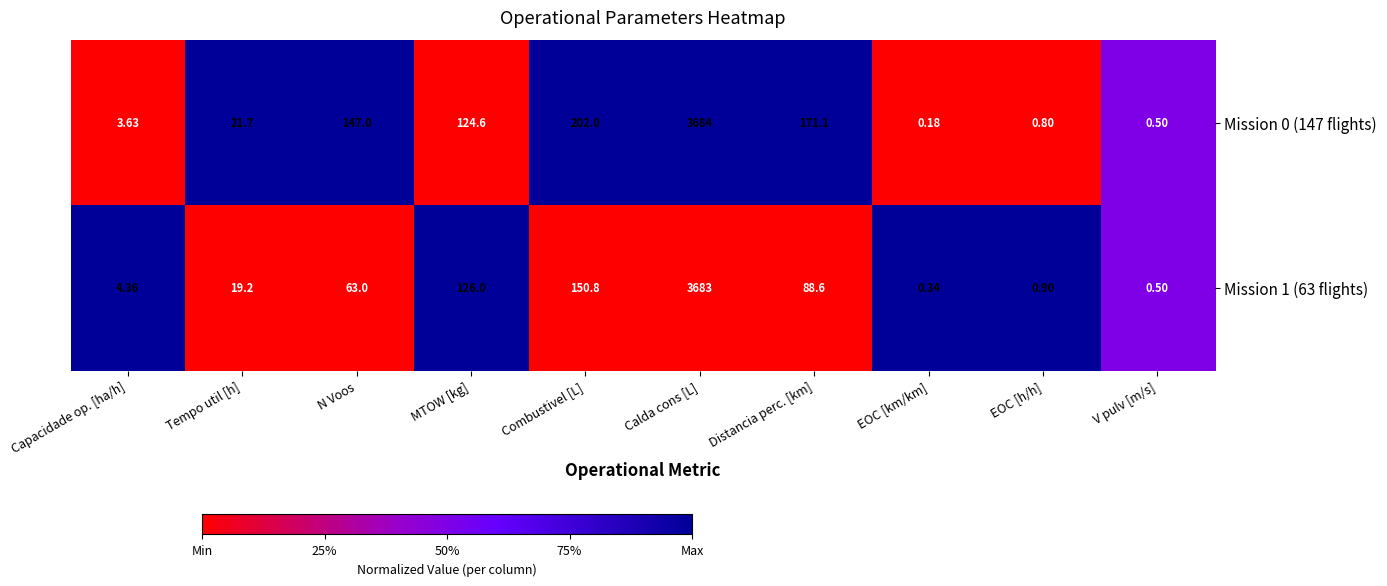

Which series has the widest spread of values?

Mission 0 (147 flights)